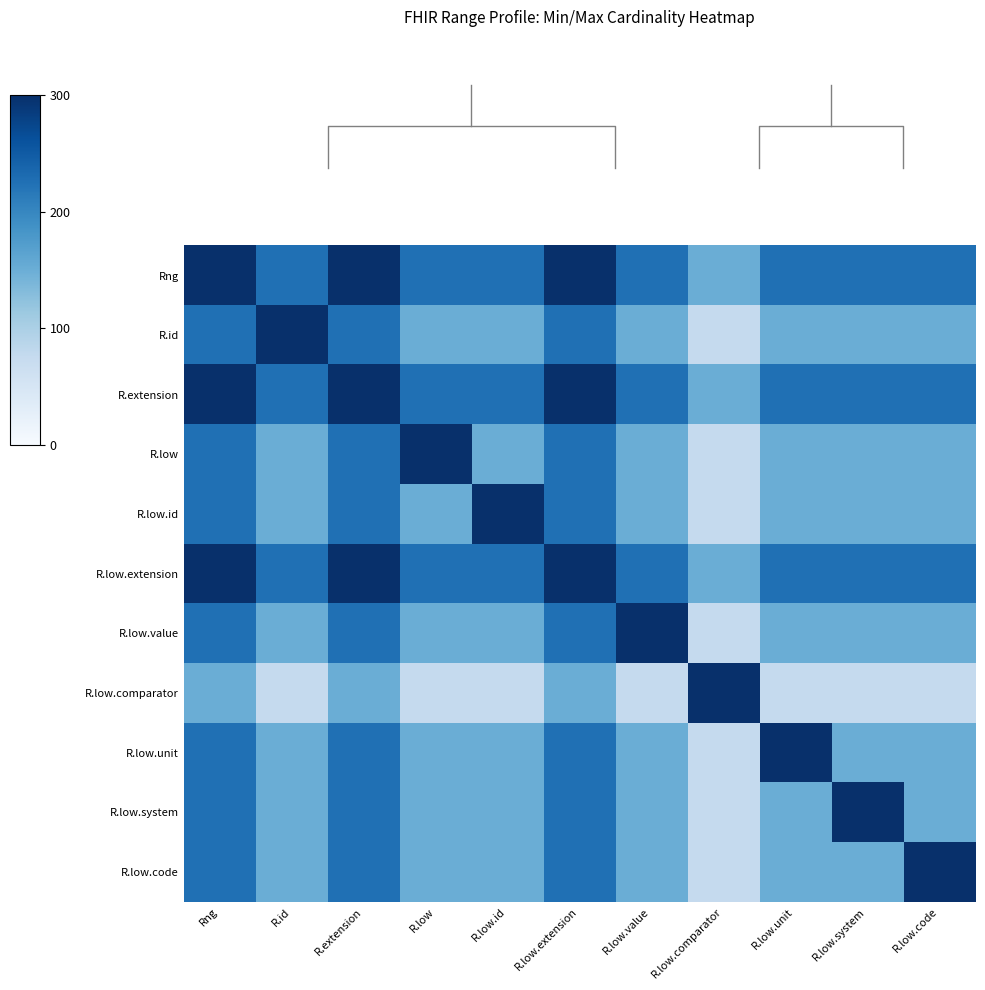

Which series has the largest total across all categories?

Rng